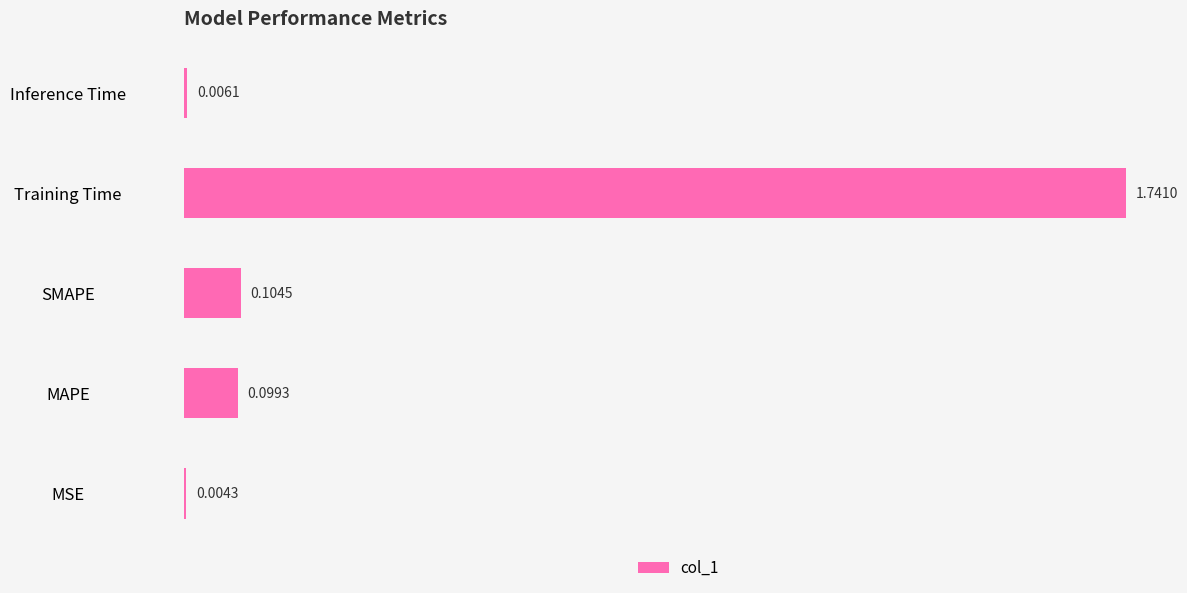

What is the sum of all values?

2.0